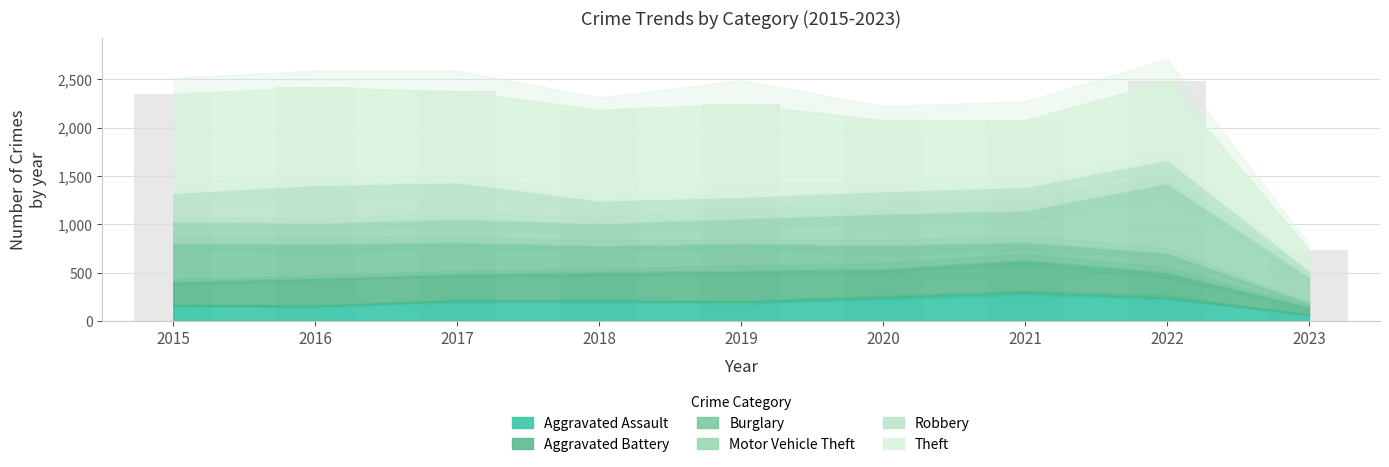

Reading left to right, extract all data points from this chart.

Aggravated Assault: 2015=160	2016=154	2017=207	2018=206	2019=197	2020=242	2021=292	2022=239	2023=63
Aggravated Battery: 2015=246	2016=288	2017=277	2018=297	2019=321	2020=294	2021=336	2022=261	2023=76
Burglary: 2015=393	2016=352	2017=327	2018=273	2019=281	2020=245	2021=185	2022=201	2023=47
Motor Vehicle Theft: 2015=228	2016=218	2017=243	2018=232	2019=260	2020=328	2021=329	2022=722	2023=266
Robbery: 2015=297	2016=394	2017=381	2018=237	2019=224	2020=233	2021=244	2022=245	2023=69
Theft: 2015=1027	2016=1009	2017=941	2018=941	2019=959	2020=736	2021=691	2022=812	2023=213